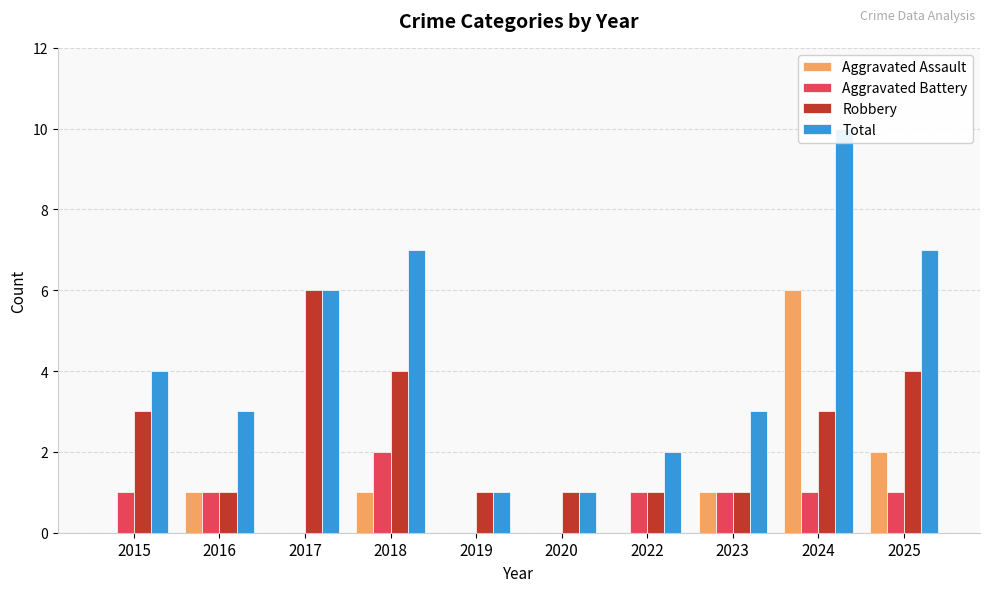

At how many categories does at least one series exceed 6?

3